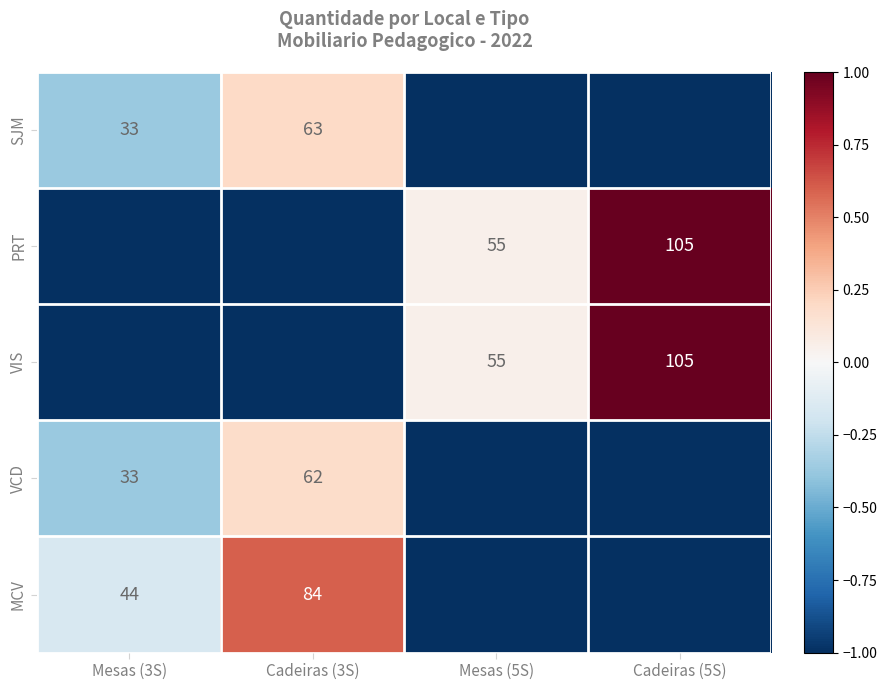

The value of VIS at Cadeiras (5S) is 53. True or false?

False